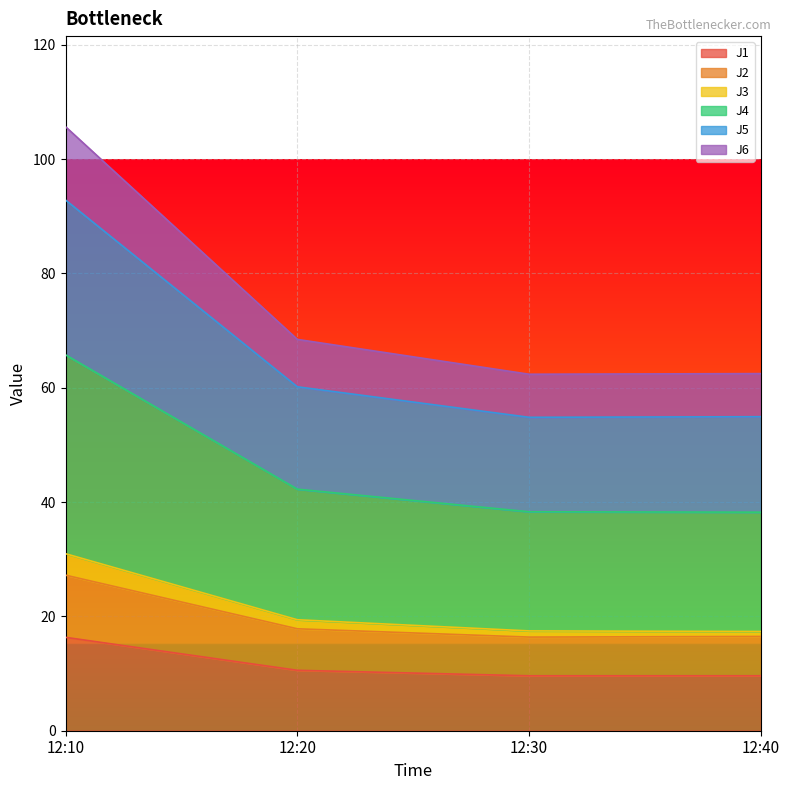

At which label does J1 reach its peak?

12:10